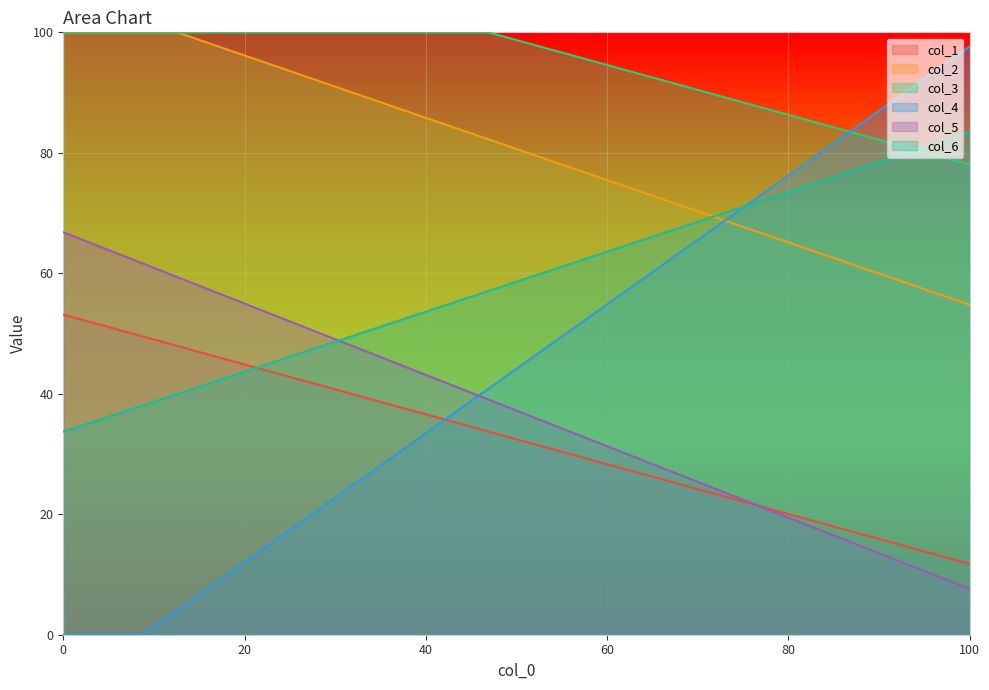

Rank the categories by col_6 value from highest to lowest.

1, 0